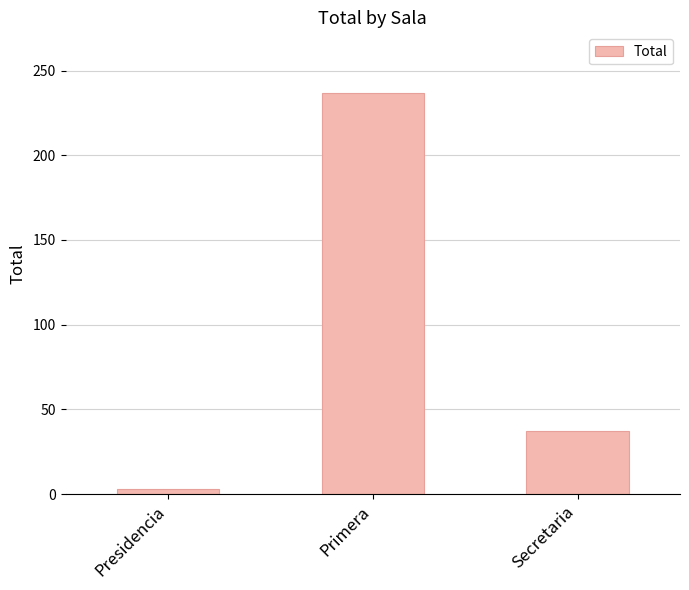

Reading left to right, extract all data points from this chart.

3	237	37